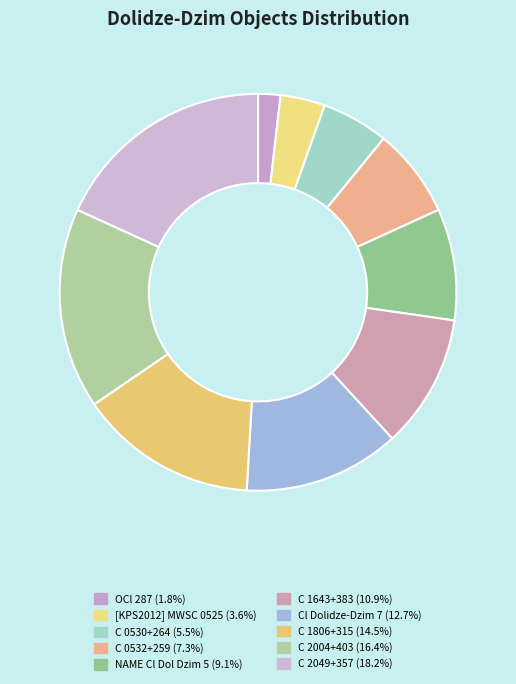

What is the largest slice in the pie chart?

C 2049+357